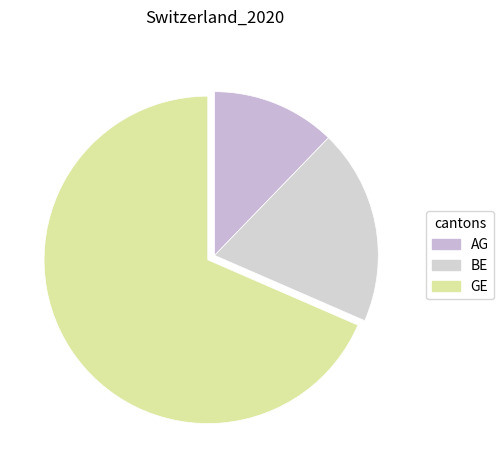

How many segments does this pie chart have?

3